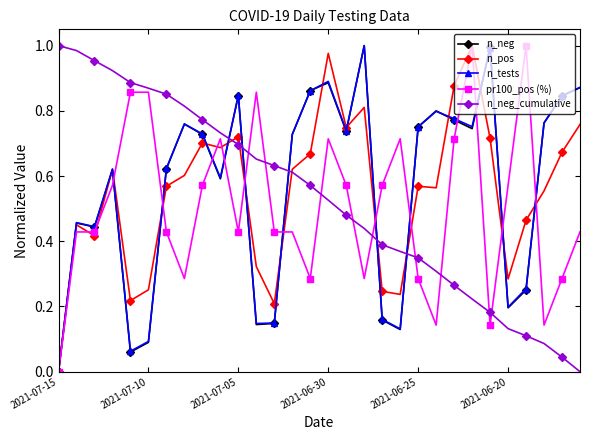

At which category is the sum across all series the highest?

2021-06-30